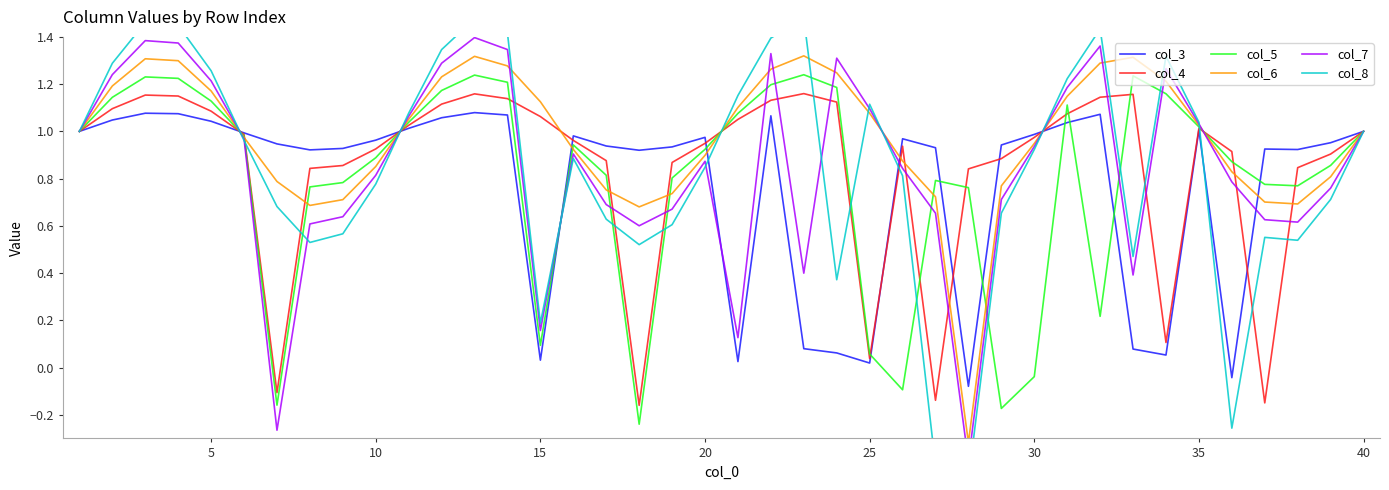

At which label is col_4 closest to 0?

25